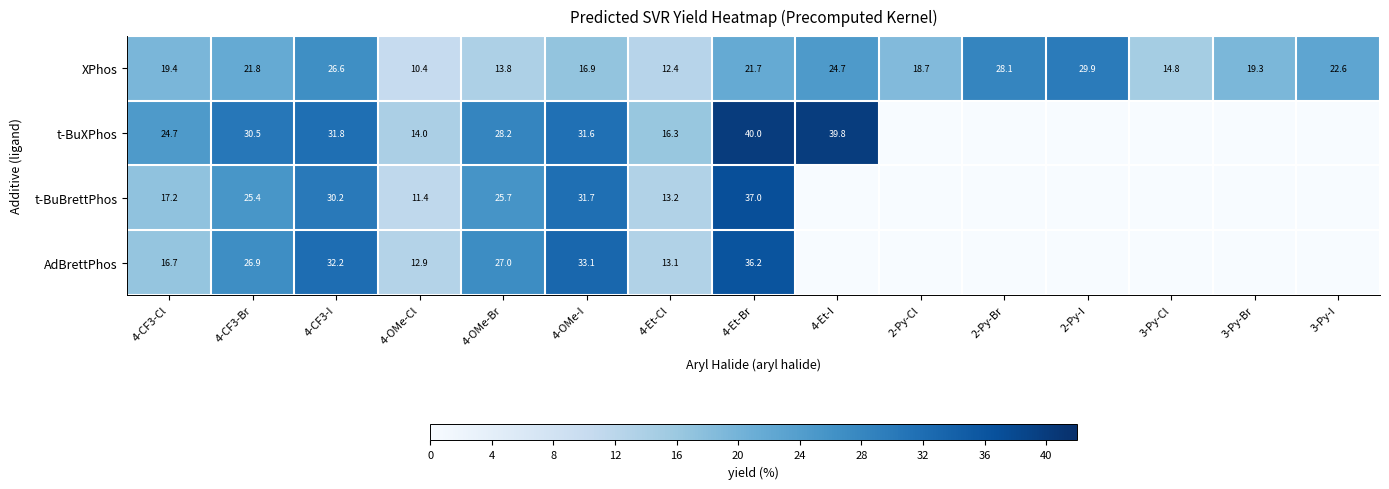

Rank the series at 4-Et-Br from highest to lowest value.

t-BuXPhos, t-BuBrettPhos, AdBrettPhos, XPhos